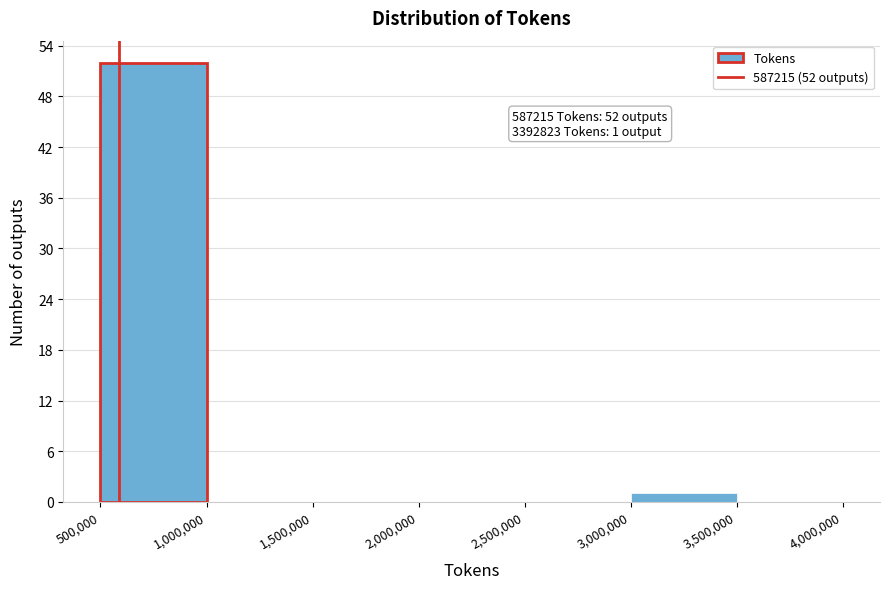

Over which range of the x-axis is the bar tallest?

500,000 to 1,000,000